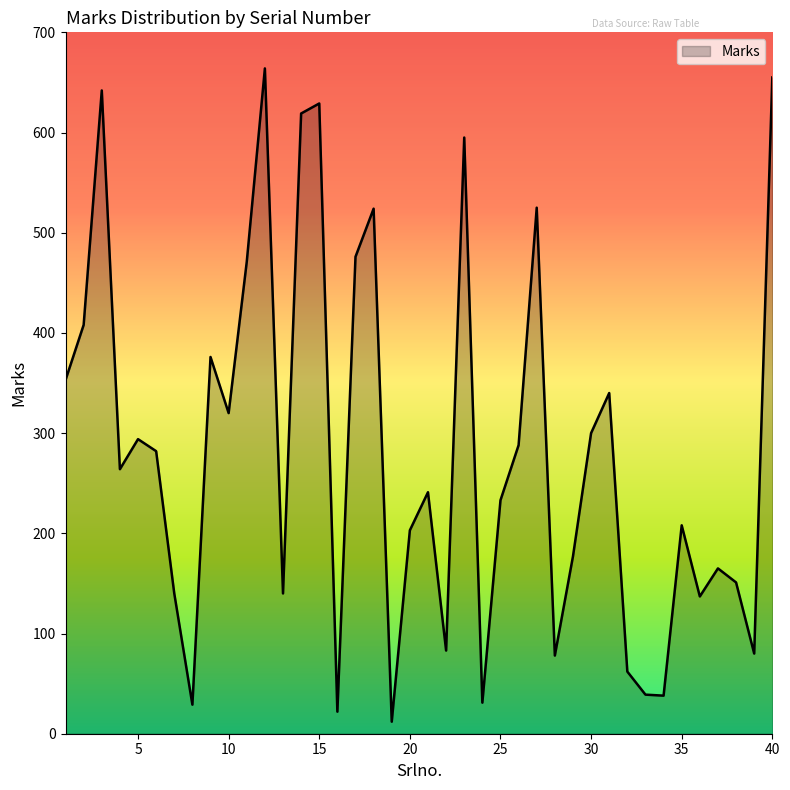

What is the greatest value displayed?

664